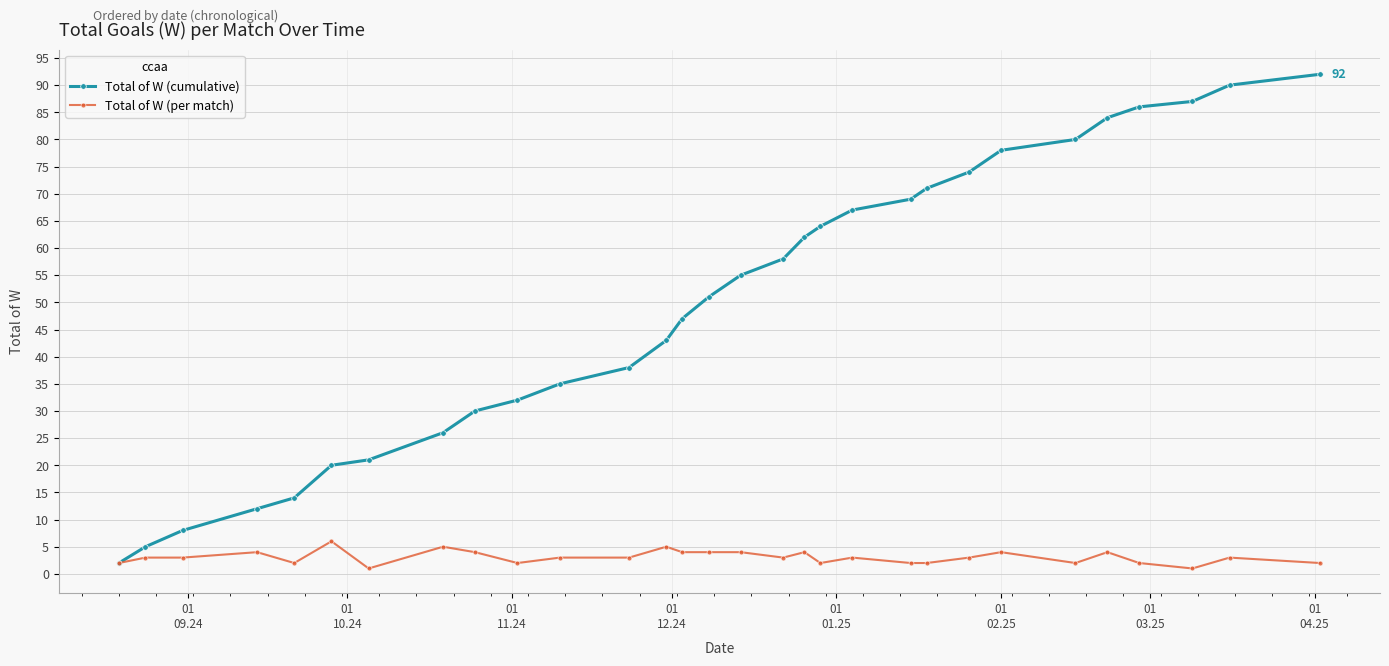

Is this an area chart (filled region under the line)?

No